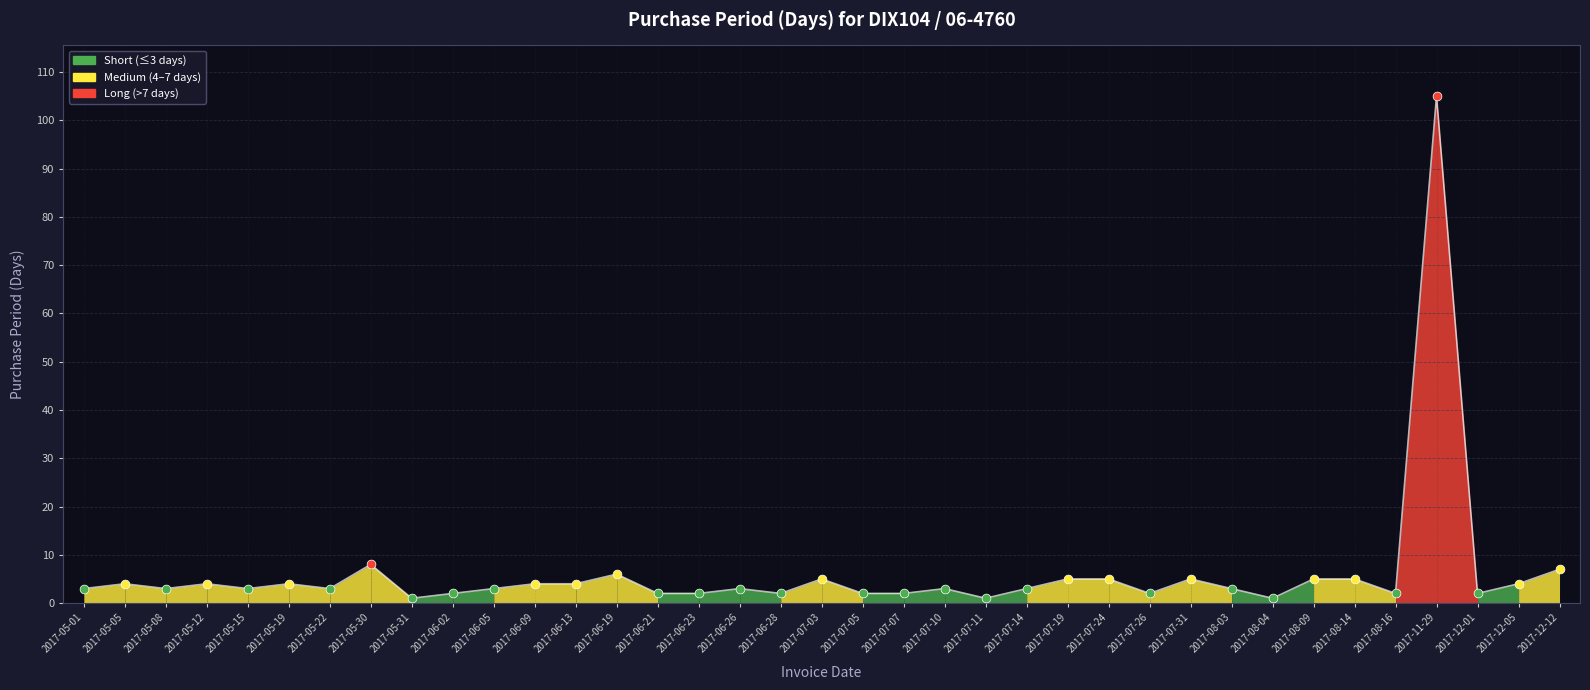

Between 2017-06-02 and 2017-05-01, which is larger?

2017-05-01